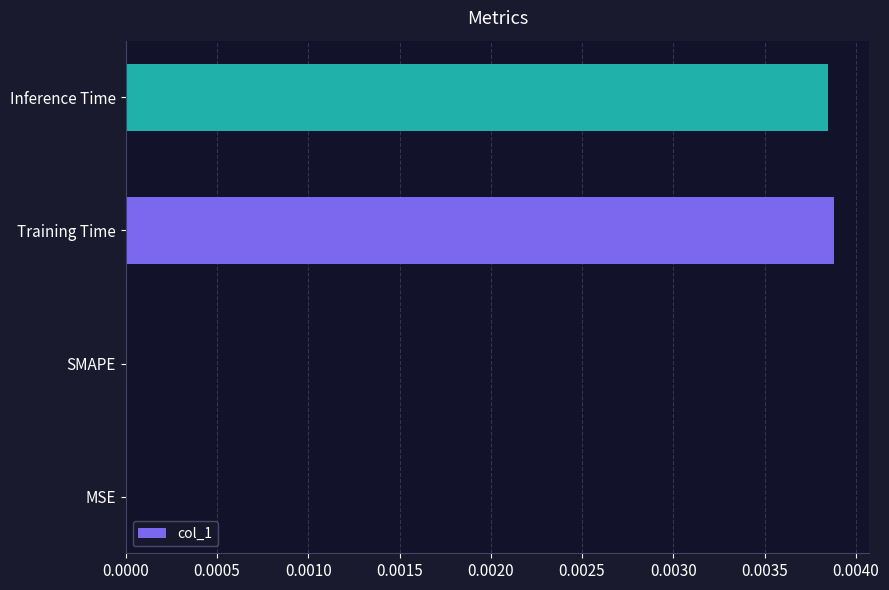

Between Inference Time and SMAPE, which is larger?

Inference Time